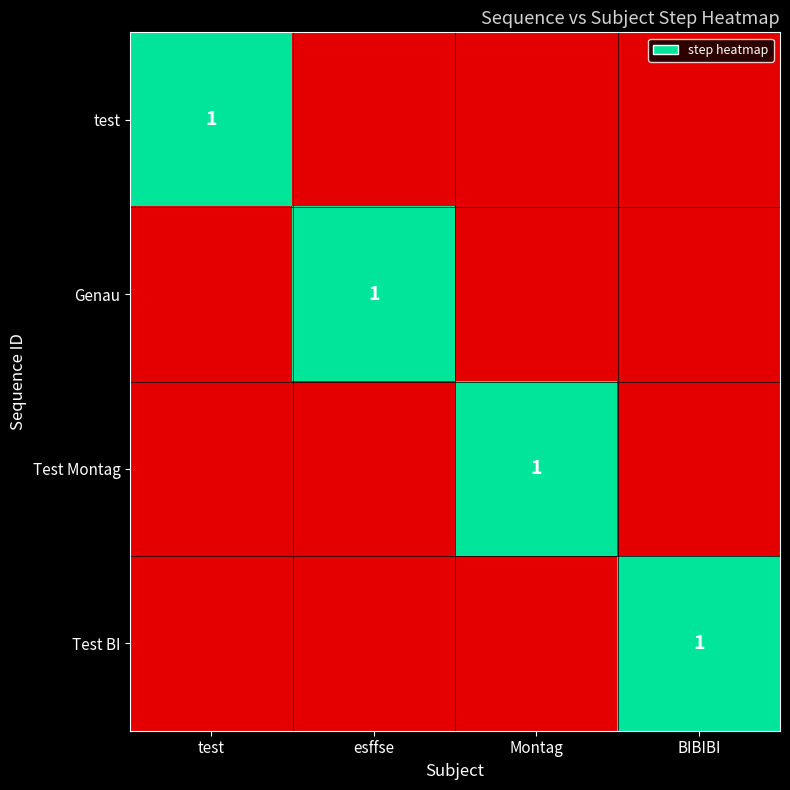

At which category does the chart reach its peak across all series?

test